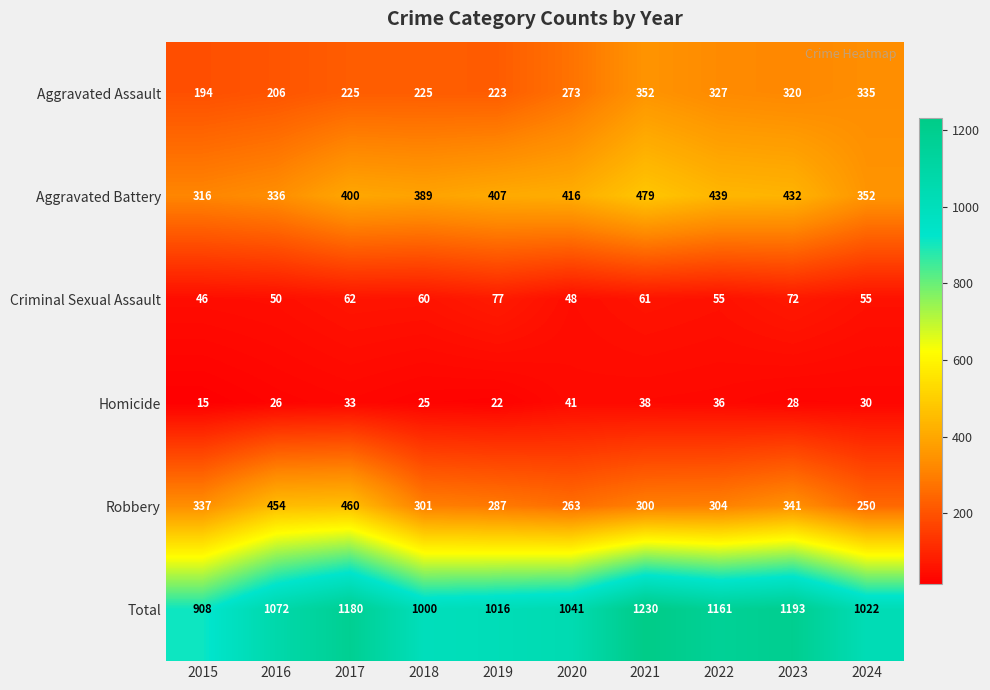

How many data points in Homicide are less than 30?

5